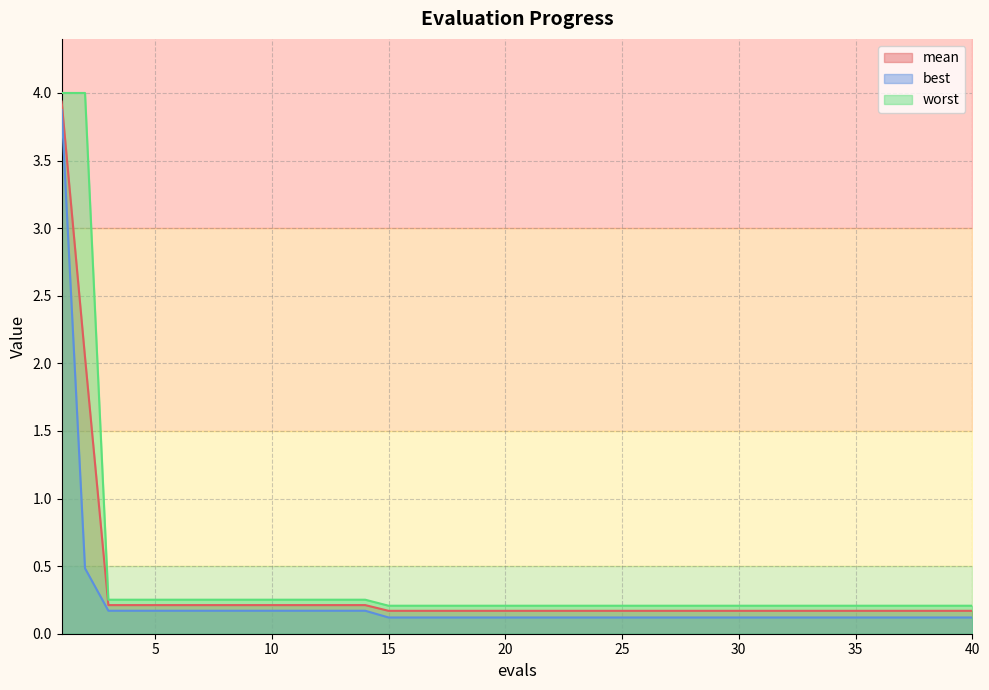

Reading left to right, transcribe all the data shown in this chart.

mean: 3.9	2.0	0.2	0.2	0.2	0.2	0.2	0.2	0.2	0.2	0.2	0.2	0.2	0.2	0.2	0.2	0.2	0.2	0.2	0.2	0.2	0.2	0.2	0.2	0.2	0.2	0.2	0.2	0.2	0.2	0.2	0.2	0.2	0.2	0.2	0.2	0.2	0.2	0.2	0.2
best: 3.9	0.5	0.2	0.2	0.2	0.2	0.2	0.2	0.2	0.2	0.2	0.2	0.2	0.2	0.1	0.1	0.1	0.1	0.1	0.1	0.1	0.1	0.1	0.1	0.1	0.1	0.1	0.1	0.1	0.1	0.1	0.1	0.1	0.1	0.1	0.1	0.1	0.1	0.1	0.1
worst: 4.0	4.0	0.3	0.3	0.3	0.3	0.3	0.3	0.3	0.3	0.3	0.3	0.3	0.3	0.2	0.2	0.2	0.2	0.2	0.2	0.2	0.2	0.2	0.2	0.2	0.2	0.2	0.2	0.2	0.2	0.2	0.2	0.2	0.2	0.2	0.2	0.2	0.2	0.2	0.2